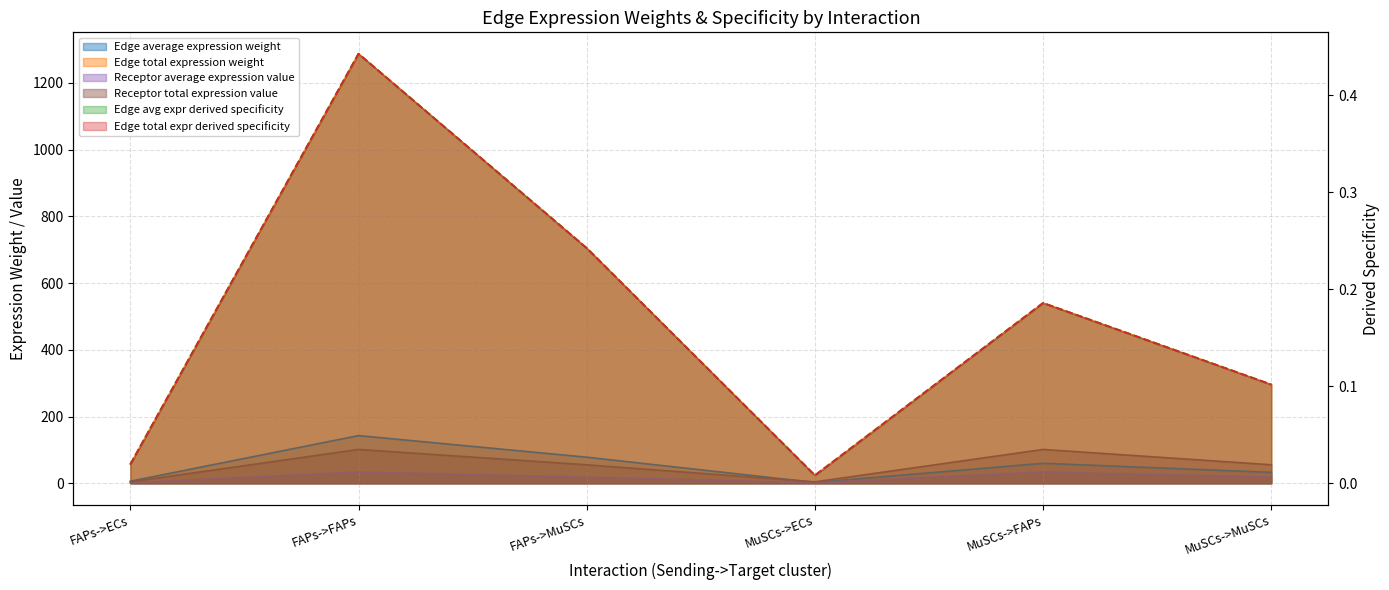

What is the total value across all series at MuSCs->FAPs?

736.3